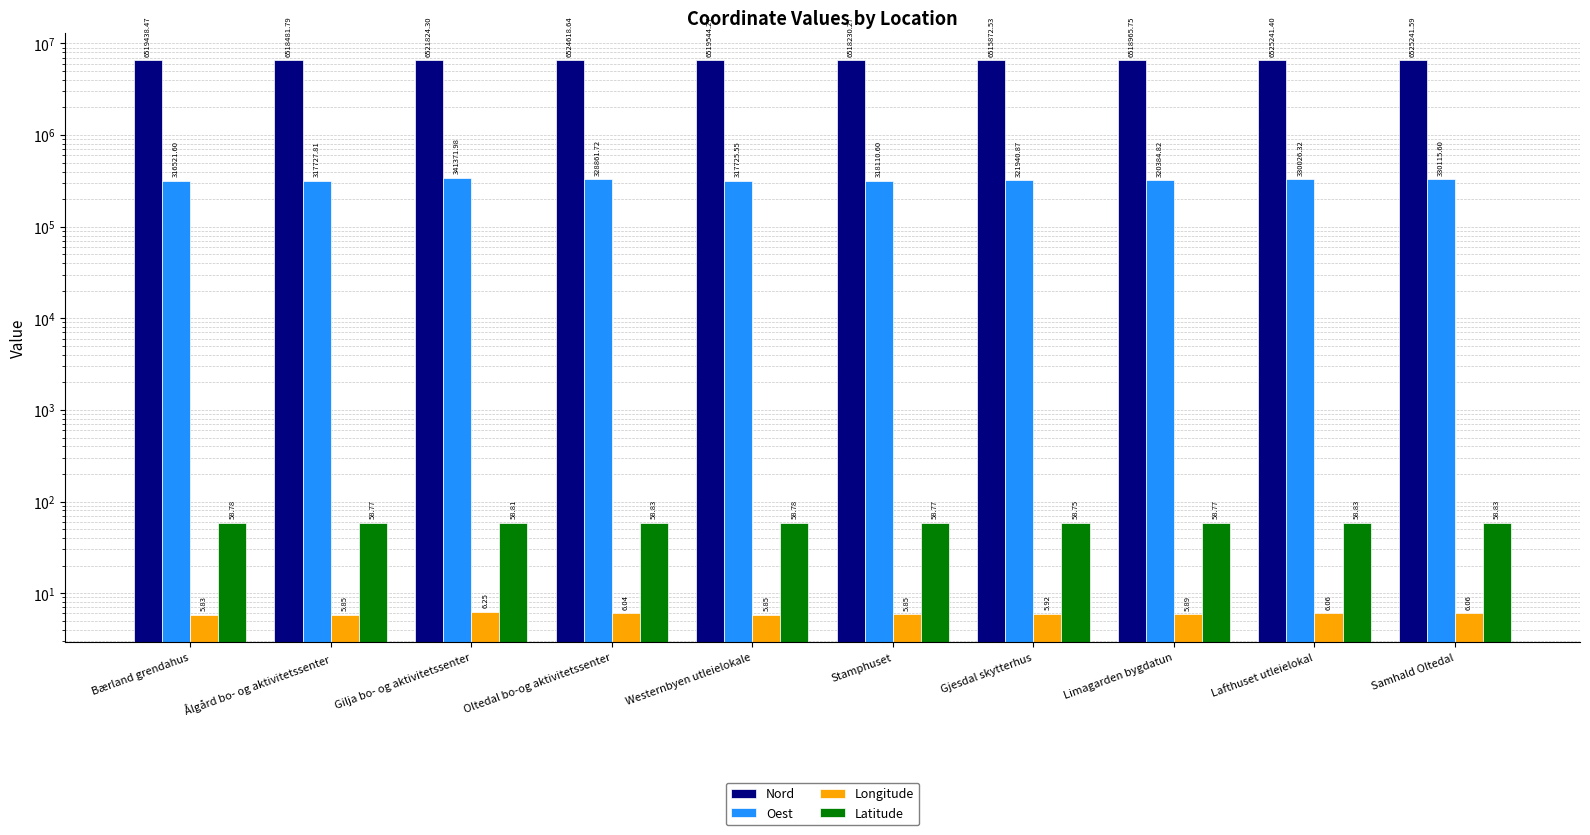

What is the sum of the Latitude values at Samhald Oltedal and Ålgård bo- og aktivitetssenter?

117.6